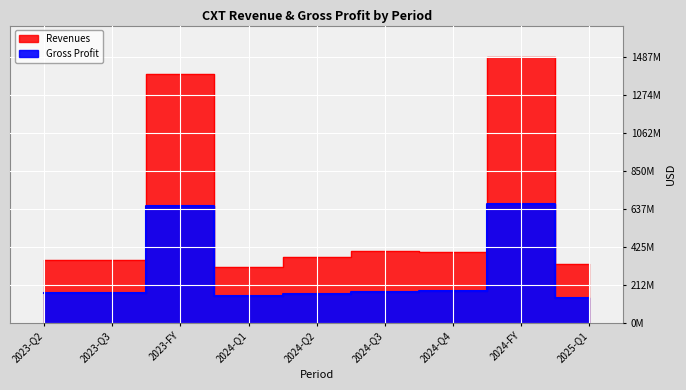

In Gross Profit, how many points are lower than both neighbors (excluding endpoints)?

2